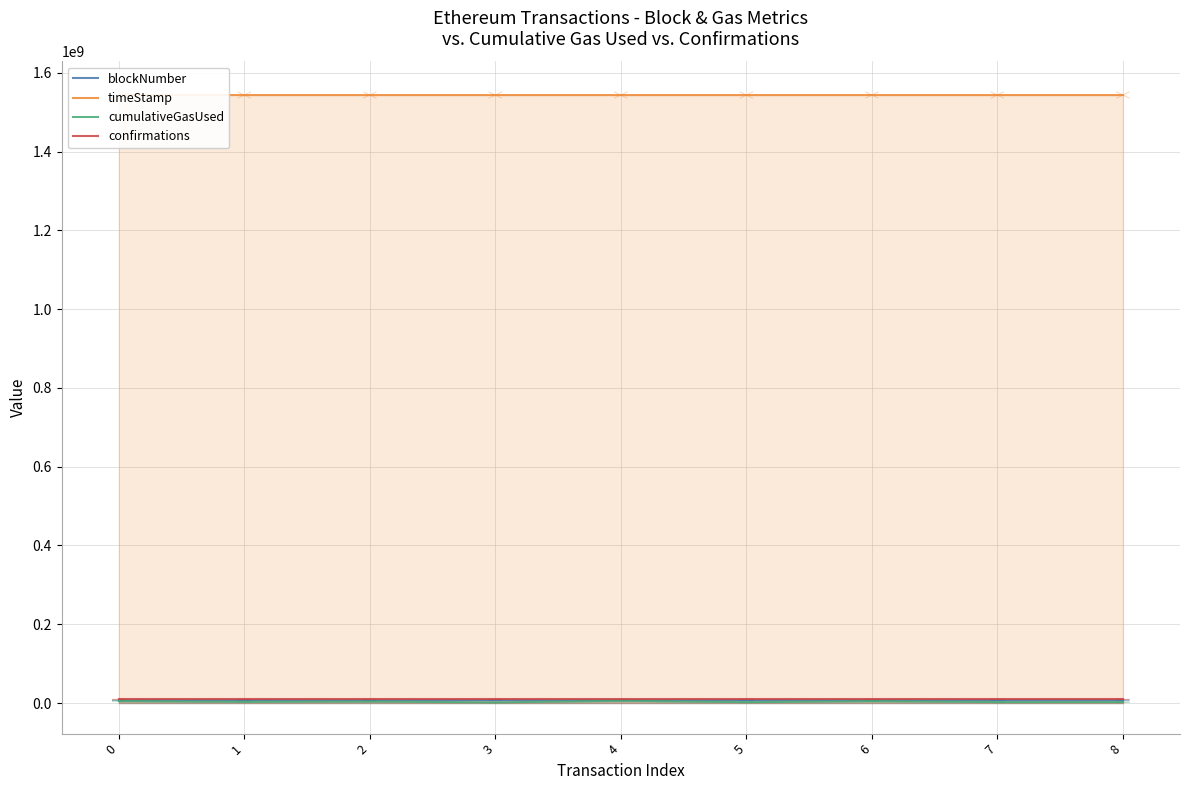

True or false: blockNumber and cumulativeGasUsed cross at least once.

False